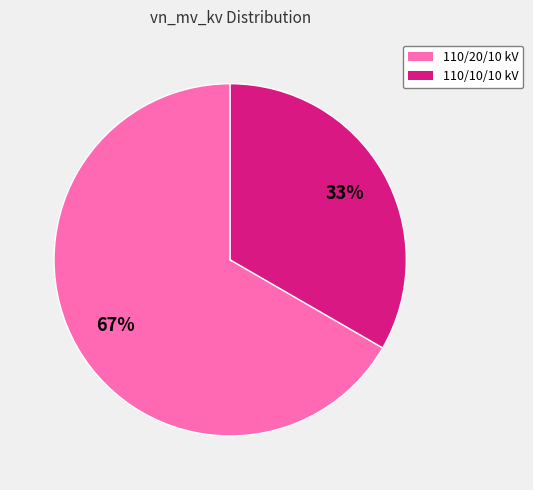

Is there any slice that represents more than half of the pie?

Yes